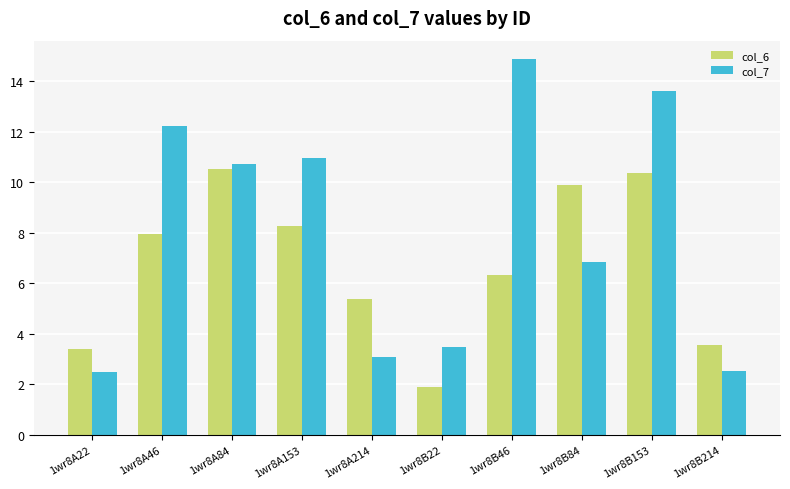

What is the sum of the col_7 values at 1wr8B46 and 1wr8B22?

18.3